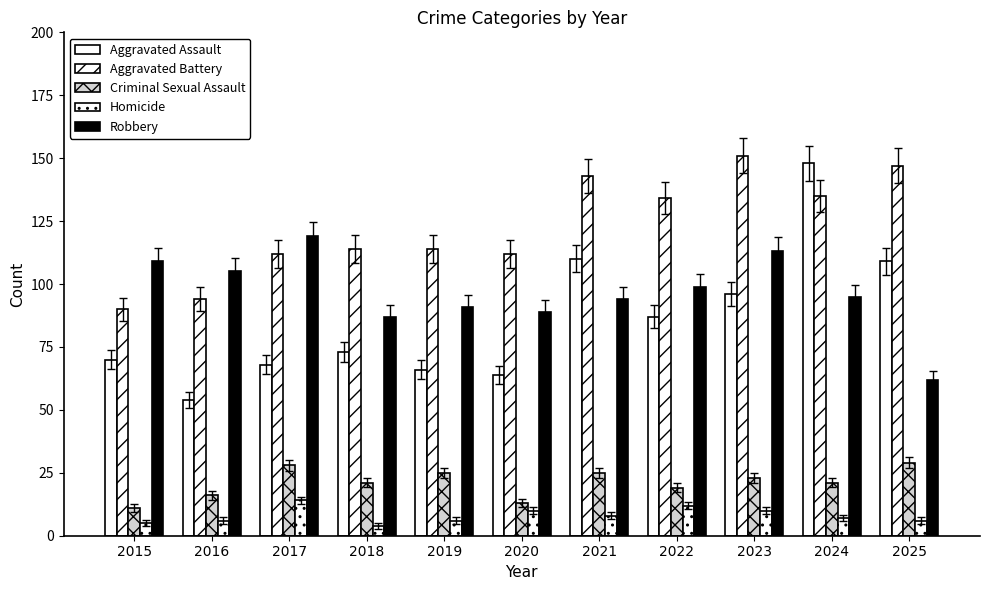

Are the bars horizontal?

No